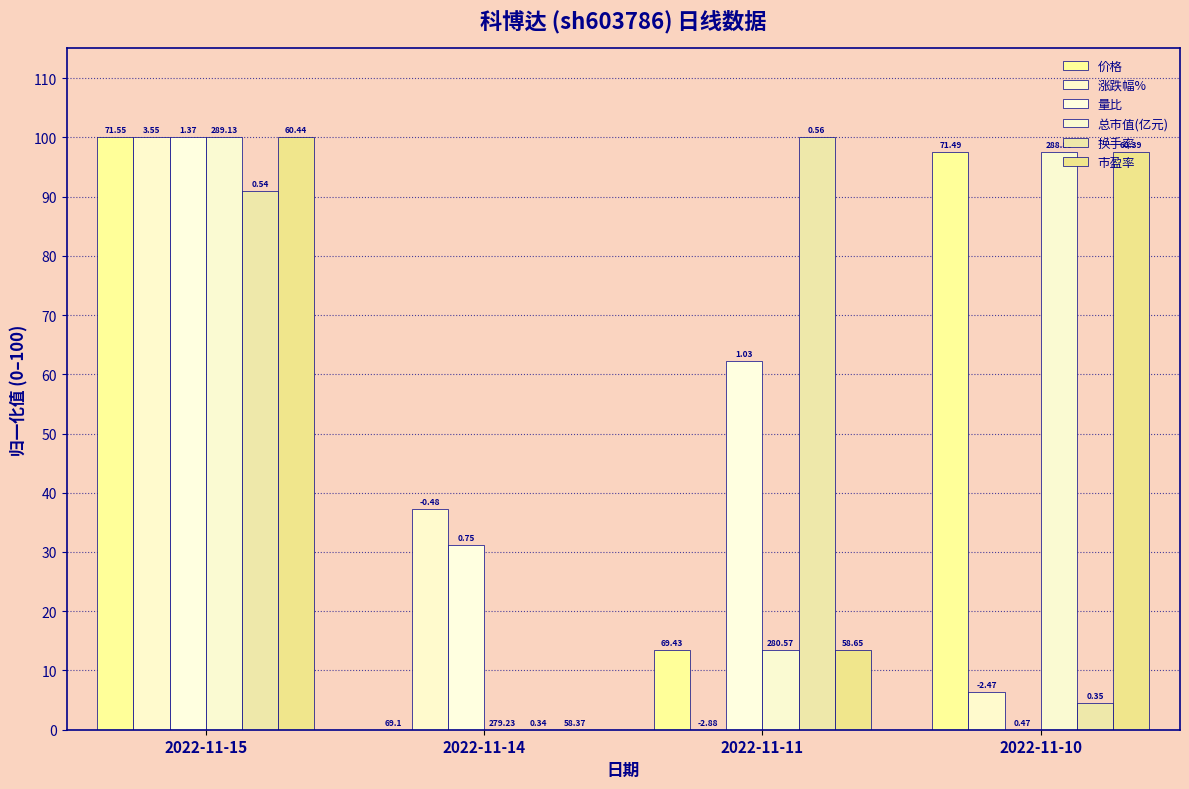

Are the bars grouped side by side (vs. stacked)?

Yes